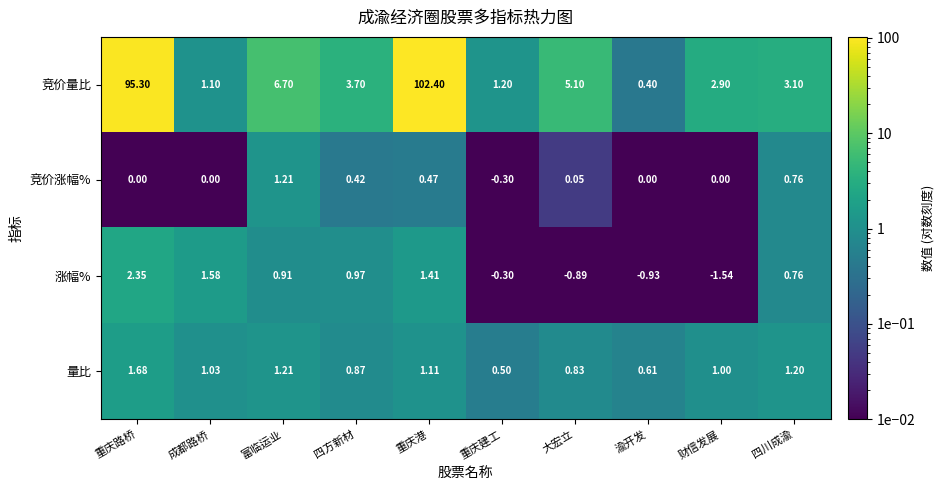

Which series has the largest total across all categories?

竞价量比